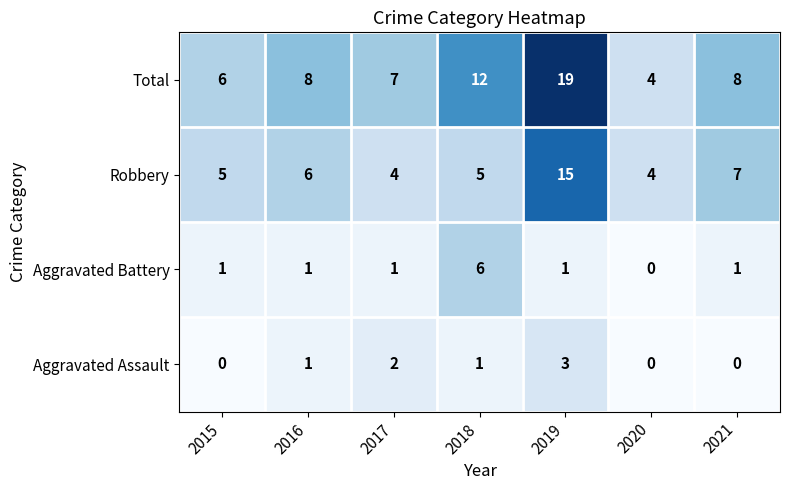

What is the difference between the highest and lowest values at 2017?

6